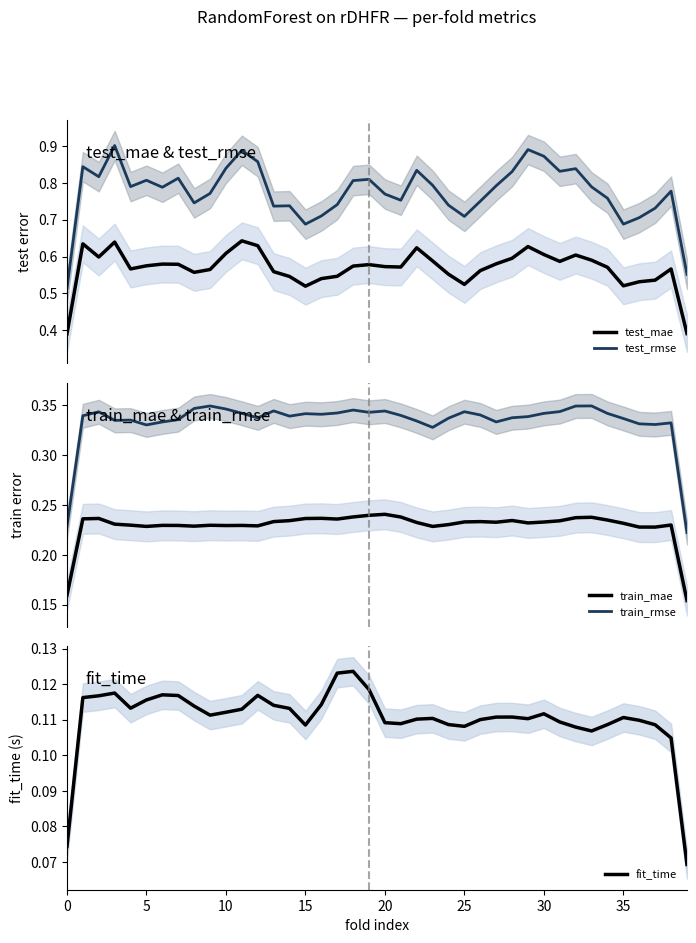

True or false: fit_time and train_rmse cross at least once.

False